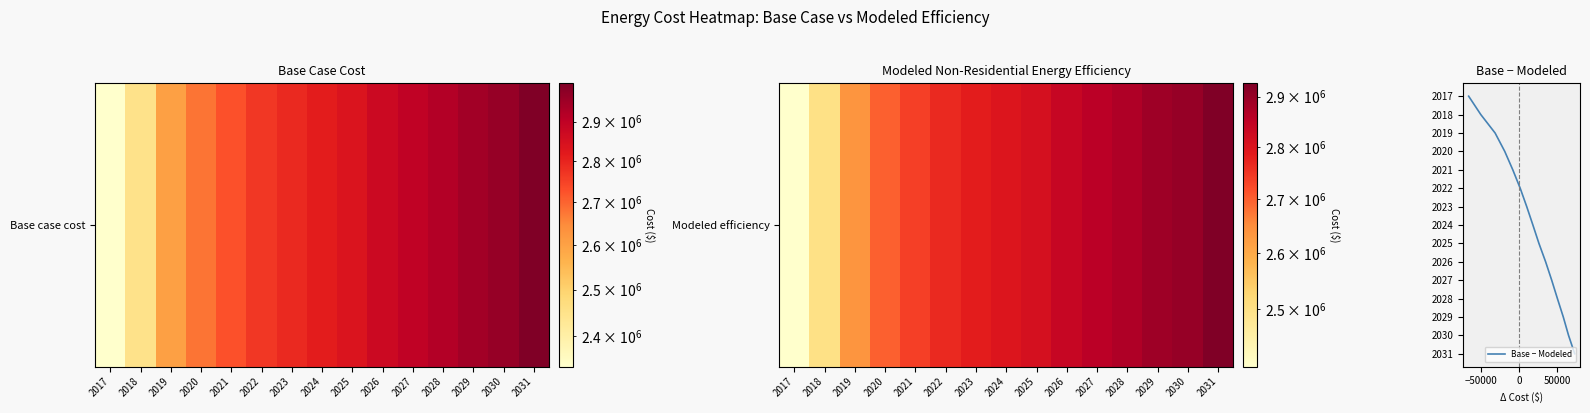

Is this an area chart (filled region under the line)?

No